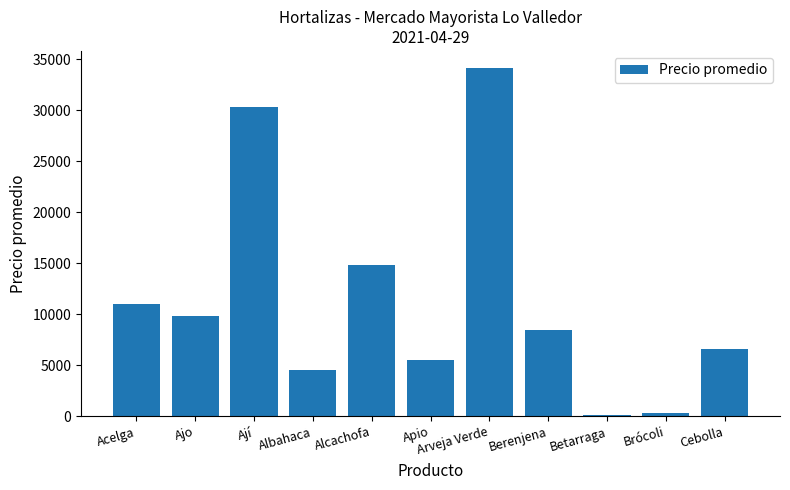

What is the maximum value shown in the chart?

34103